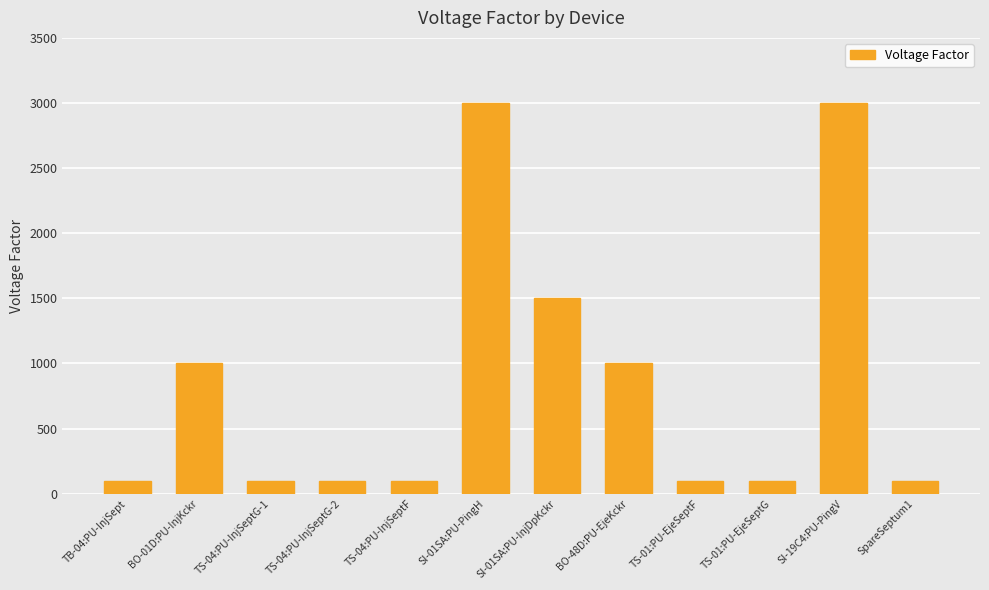

Reading right to left, what are all the values shown in this chart?

100	3000	100	100	1000	1500	3000	100	100	100	1000	100